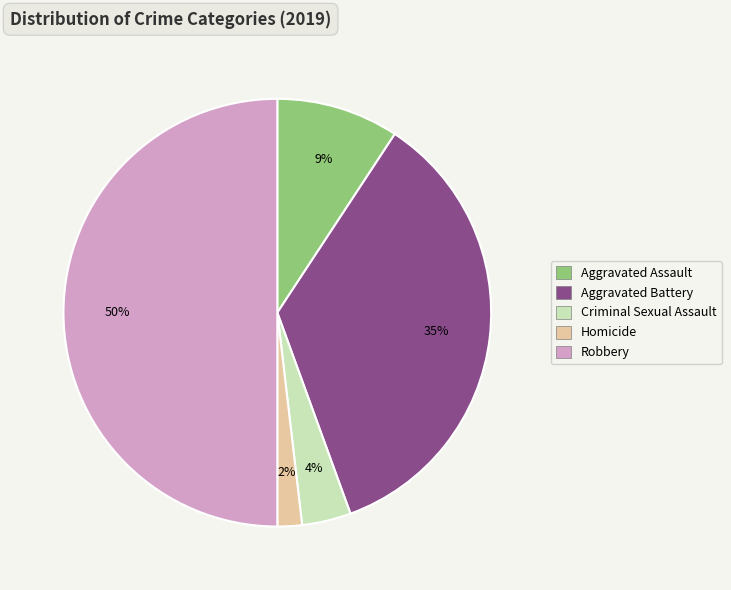

Which slice is the largest?

Robbery